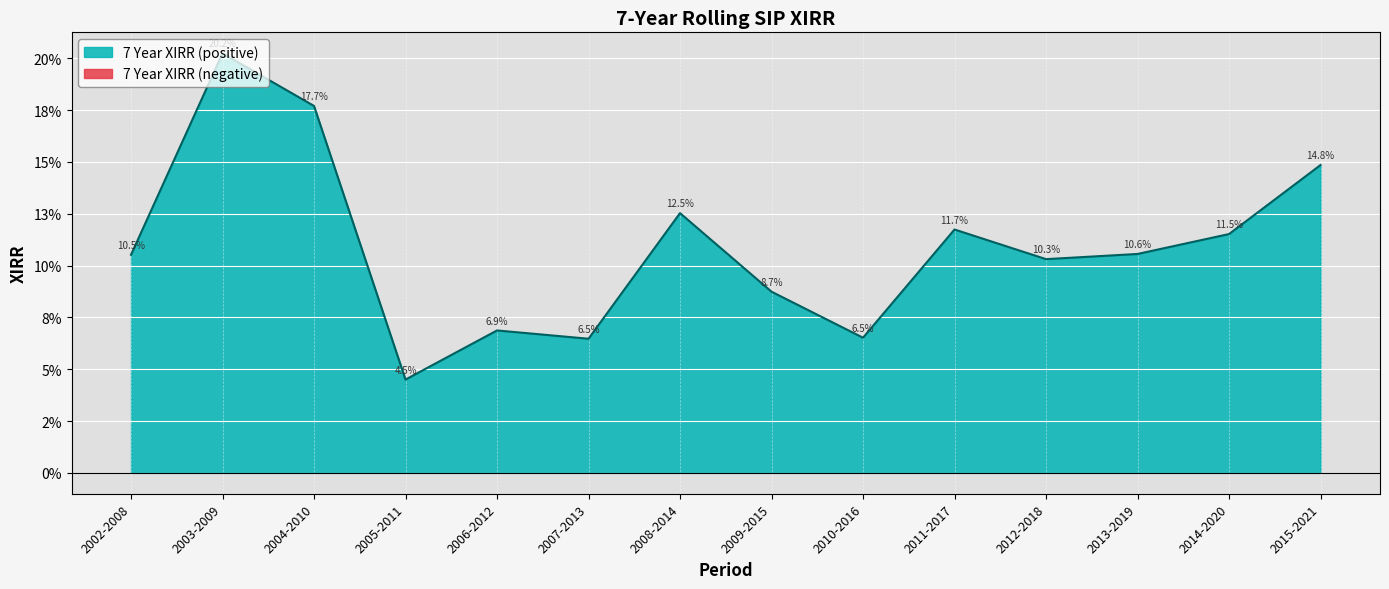

Where is the data nearest to the value 0?

2005-2011